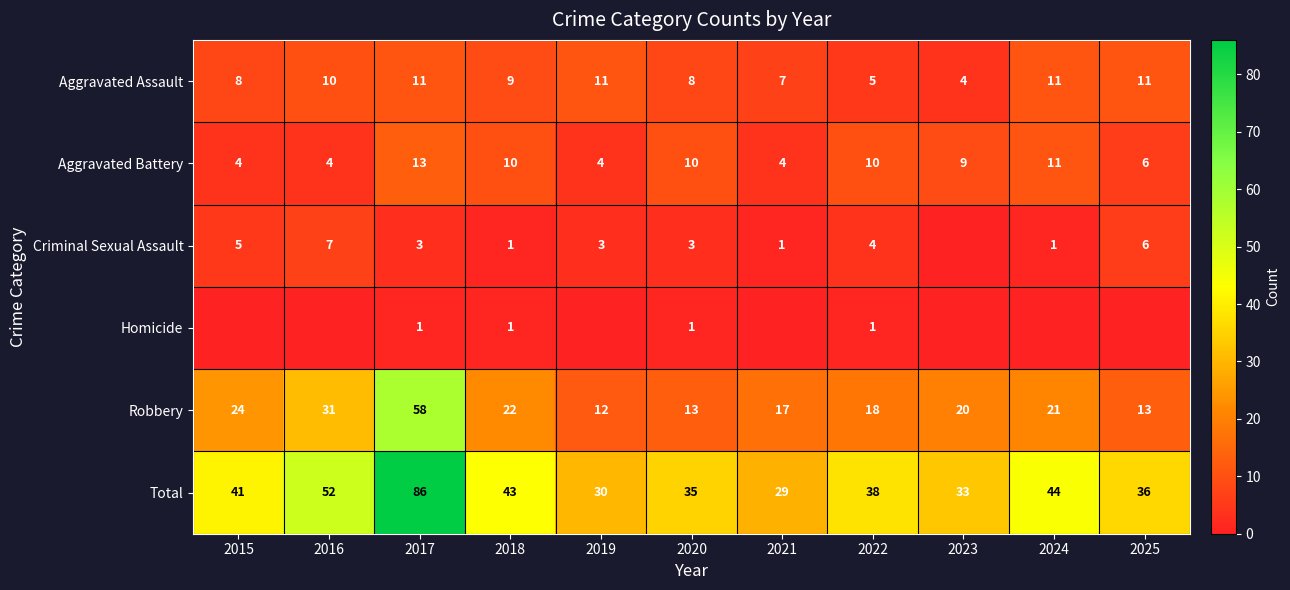

What is the sum of the Aggravated Battery values at 2024 and 2022?

21